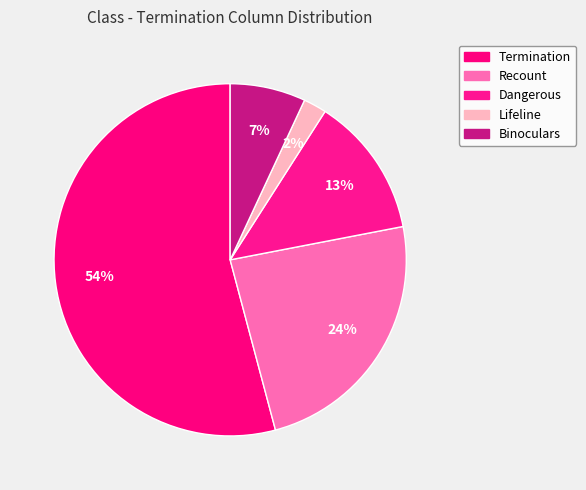

Count the number of slices in the pie.

5